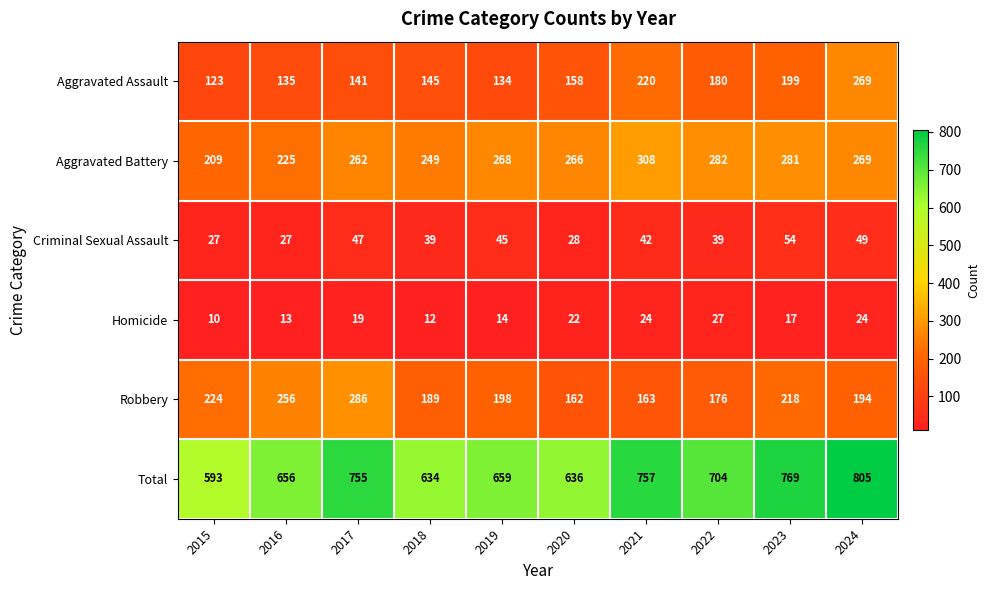

The Aggravated Assault series shows 269 at 2024. True or false?

True